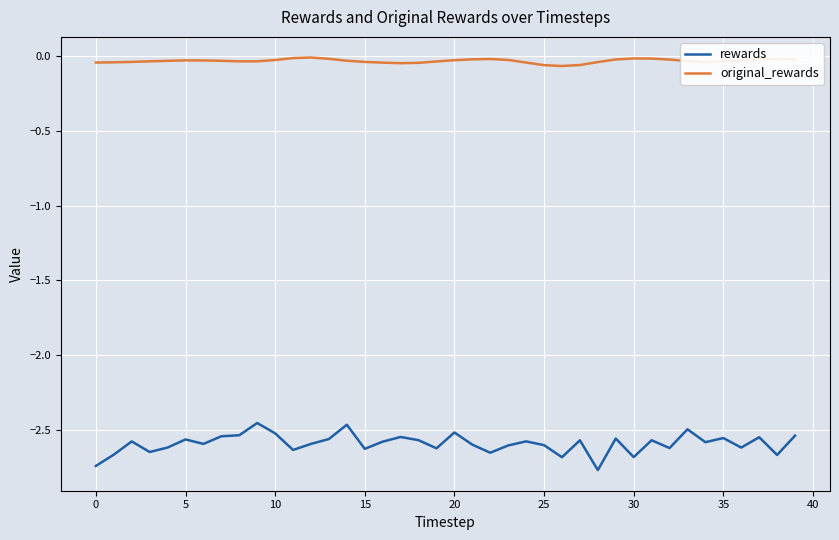

True or false: original_rewards and rewards cross at least once.

False